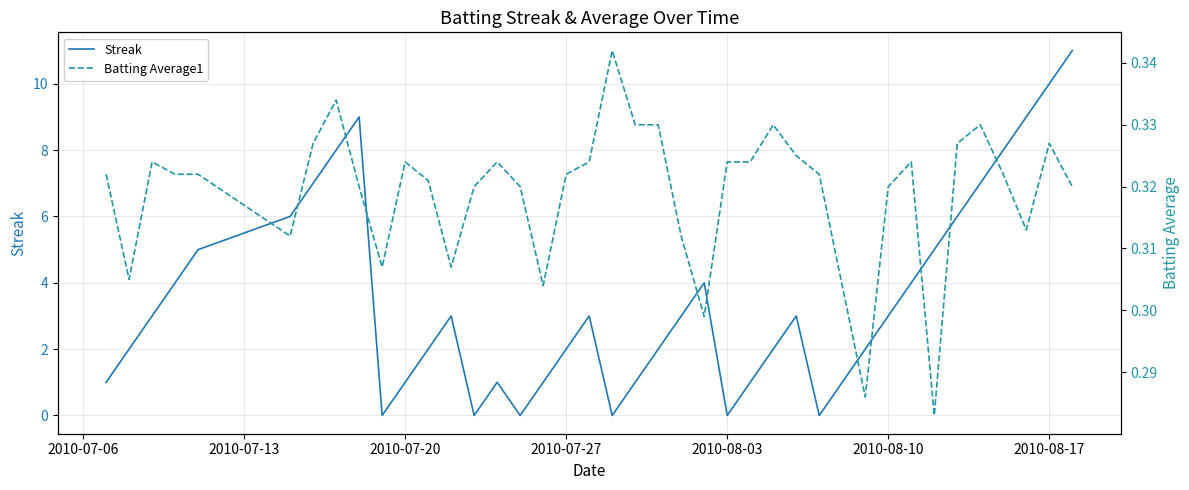

After their last crossing, which series has the higher values: Batting Average1 or Streak?

Streak